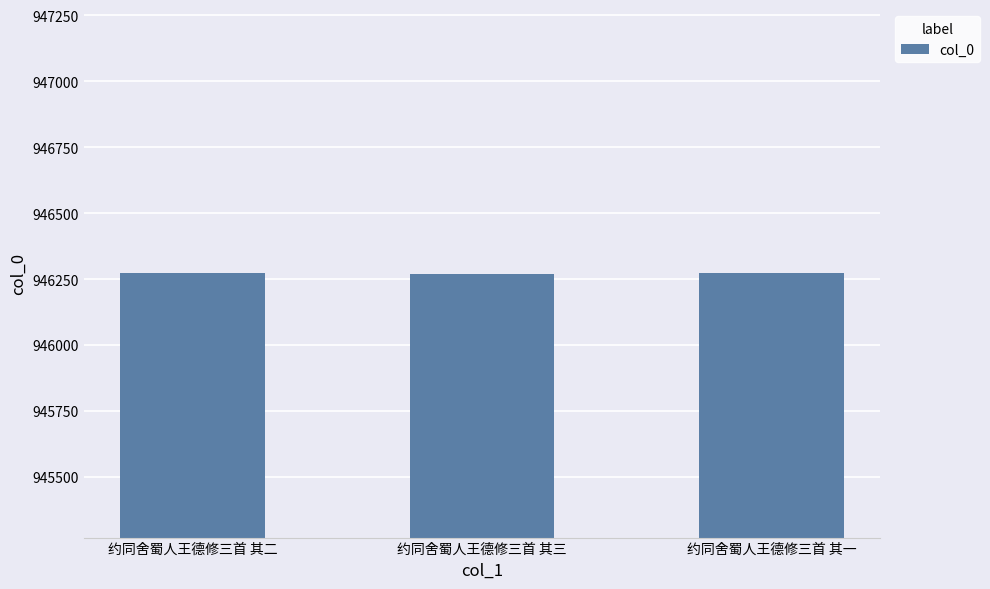

The value at 约同舍蜀人王德修三首 其三 is 946271. True or false?

True